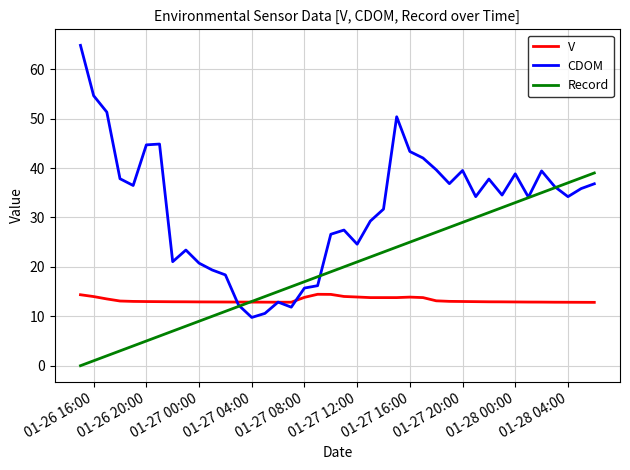

List the series in order of their peak value, lowest first.

V, Record, CDOM